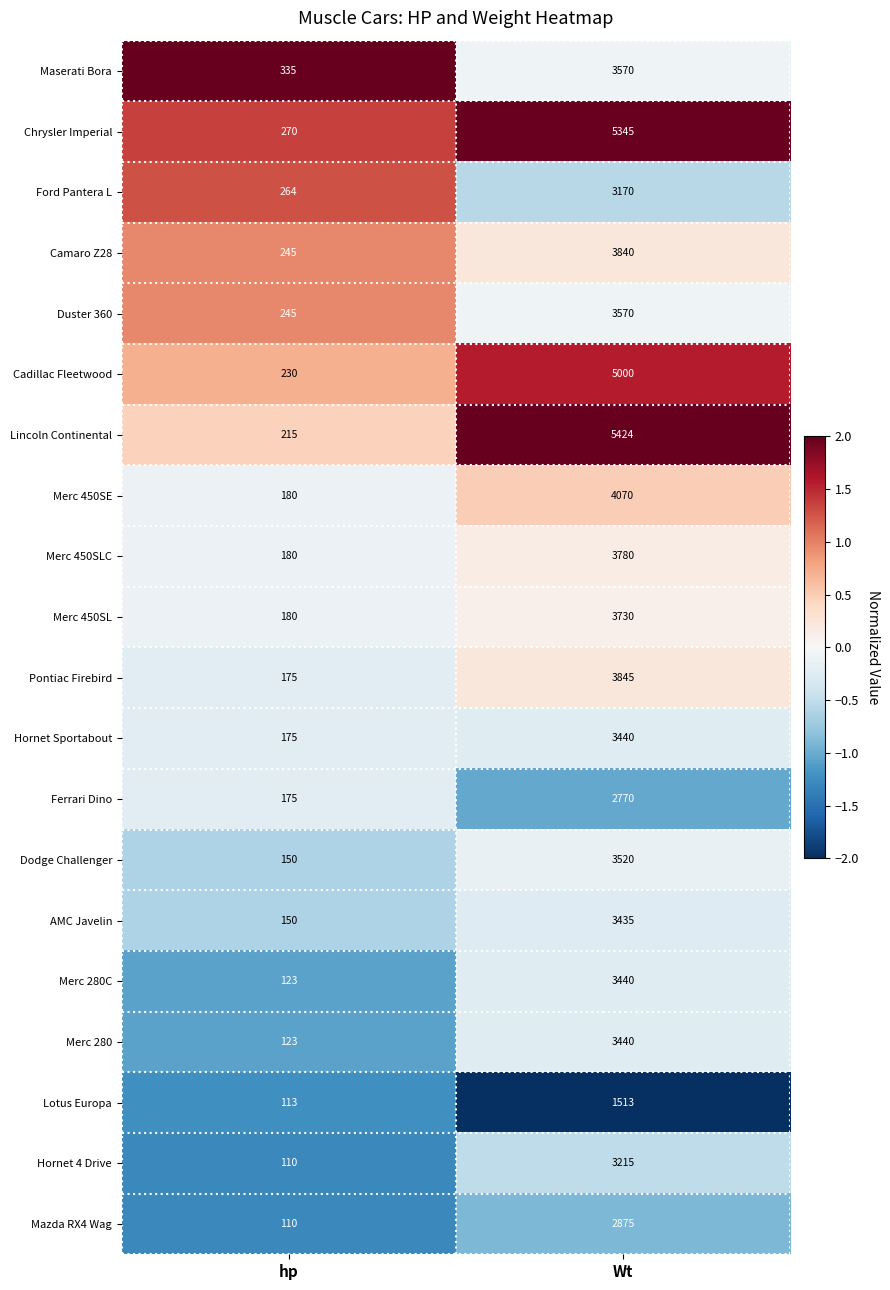

True or false: Merc 450SL has a value of 5193 at Wt.

False